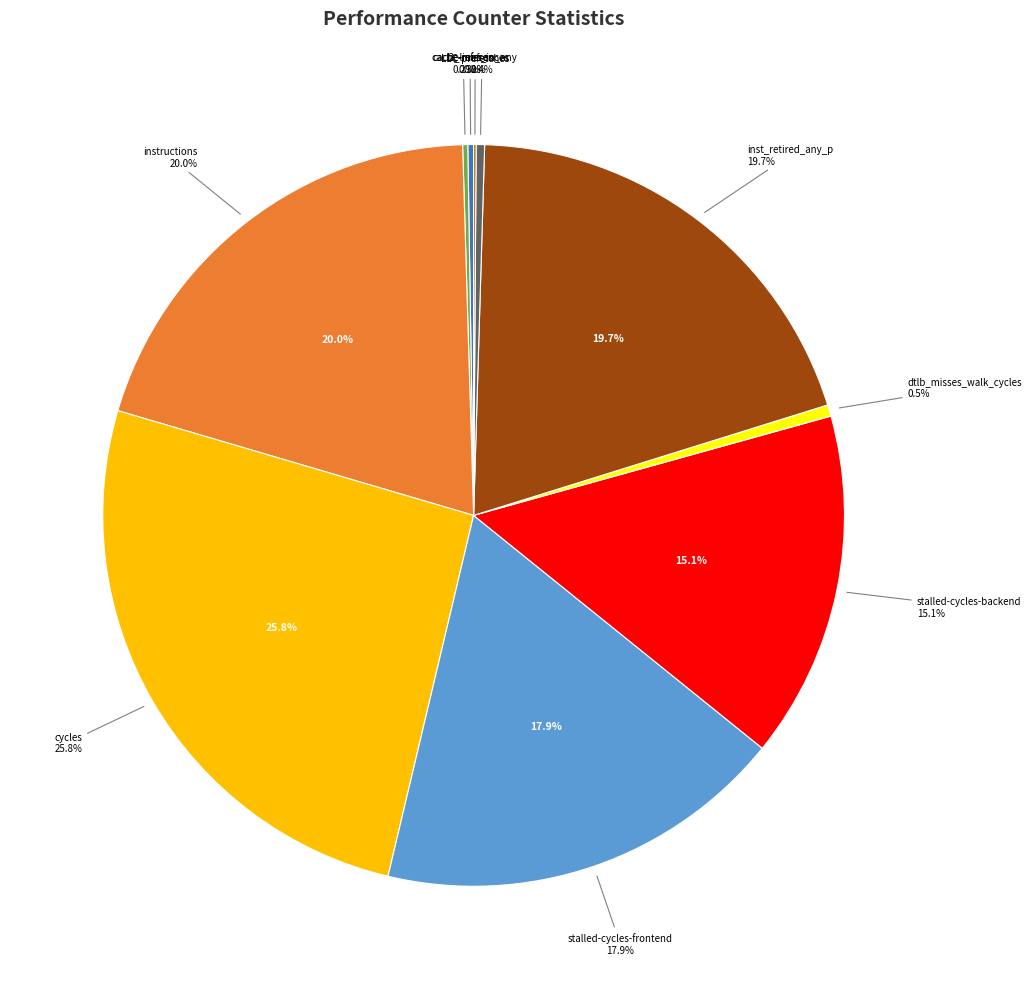

What percentage do cycles and instructions together represent?

45.8%